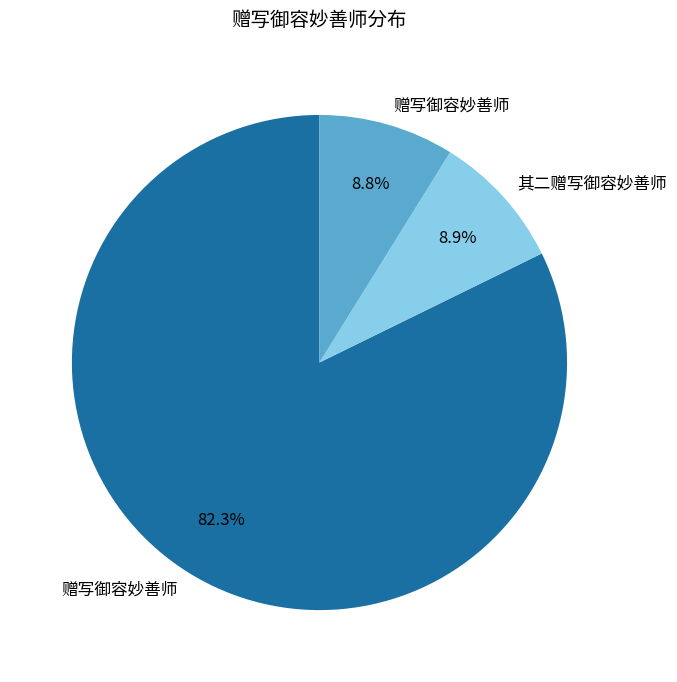

How many slices are in this pie chart?

3